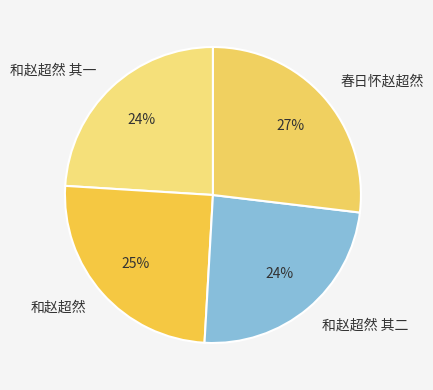

Do 和赵超然 其二 and 和赵超然 together represent more than half of the pie?

No